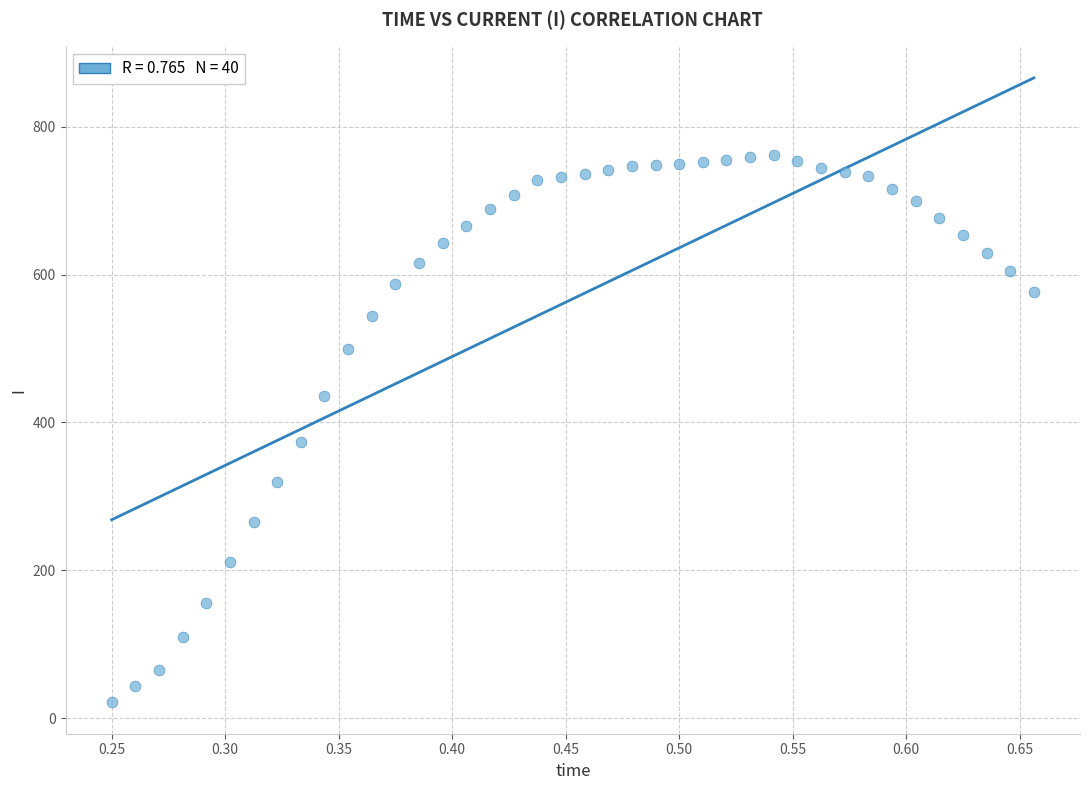

What is the range of X values (max minus min)?

0.4